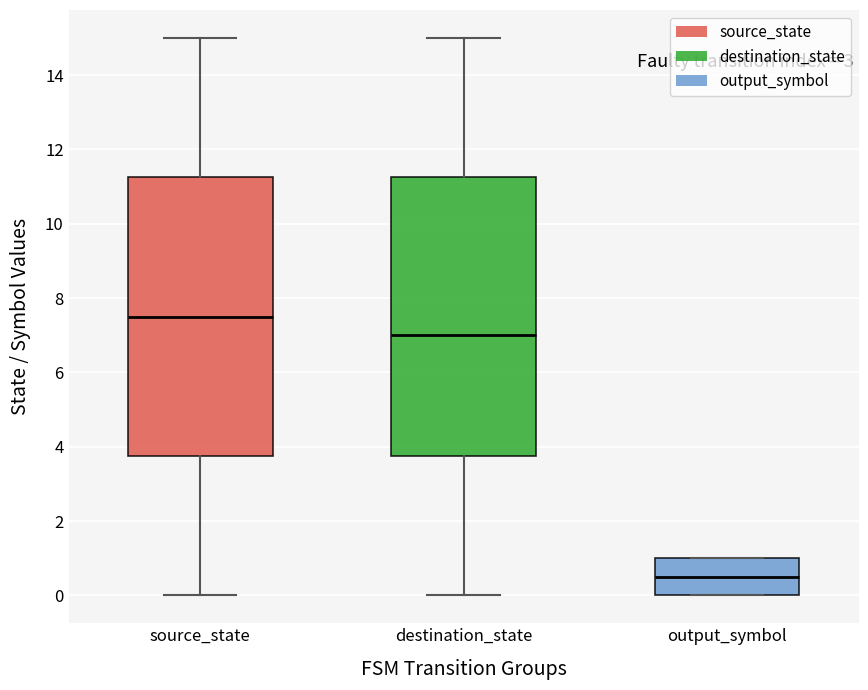

Reading left to right, read every box against the y-axis: the position of its median line, the range the box covers, and the ends of its whiskers. The values are not printed on the chart, so give them approximately, as read against the axis.

source_state: median 7.6, box 3.8 to 11.2, whiskers 0.0 to 15.0
destination_state: median 7.0, box 3.8 to 11.2, whiskers 0.0 to 15.0
output_symbol: median 0.6, box 0.0 to 1.0, whiskers 0.0 to 1.0